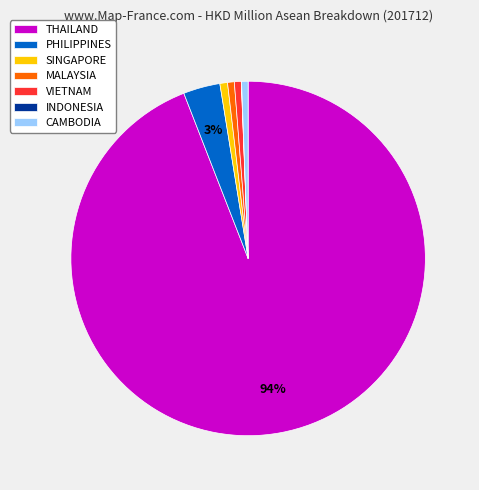

Which category accounts for the majority?

THAILAND